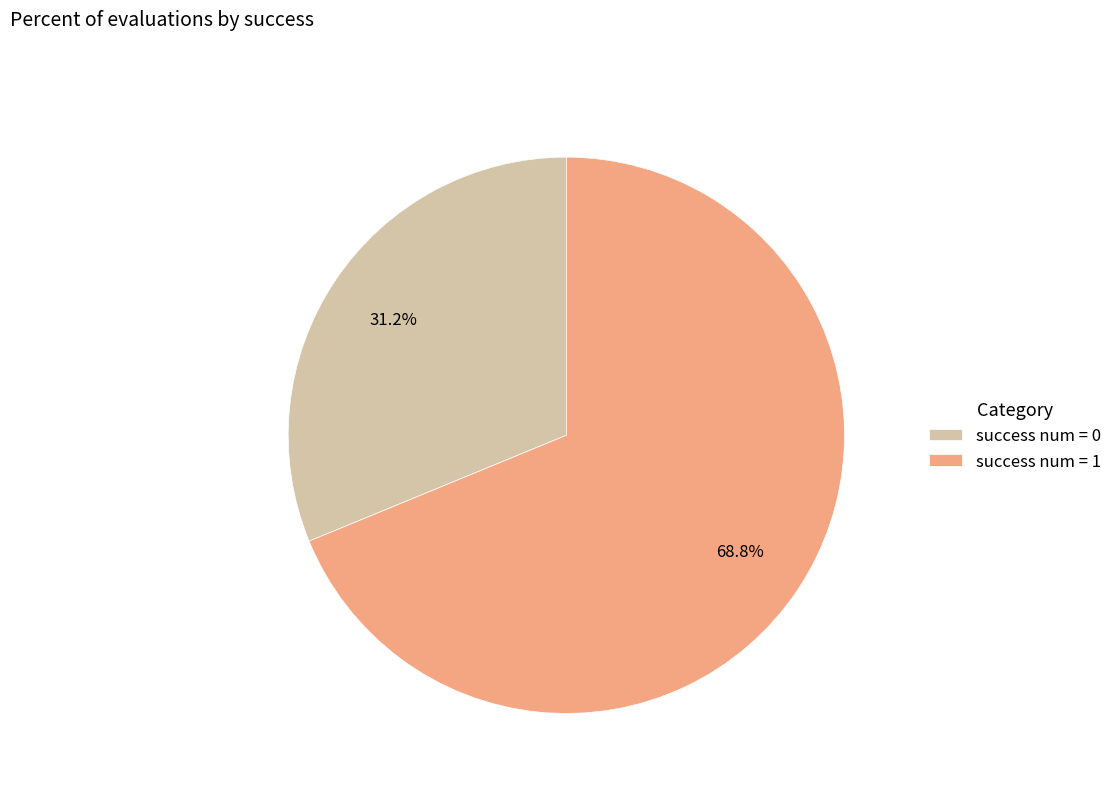

How many segments does this pie chart have?

2